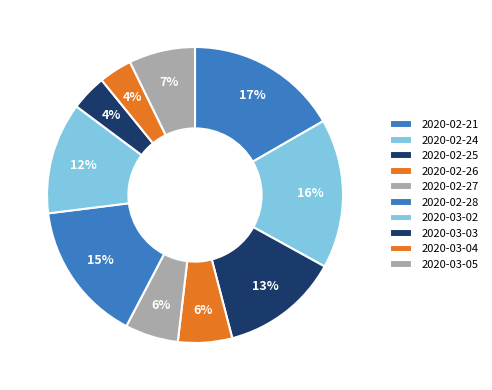

How many segments does this pie chart have?

10